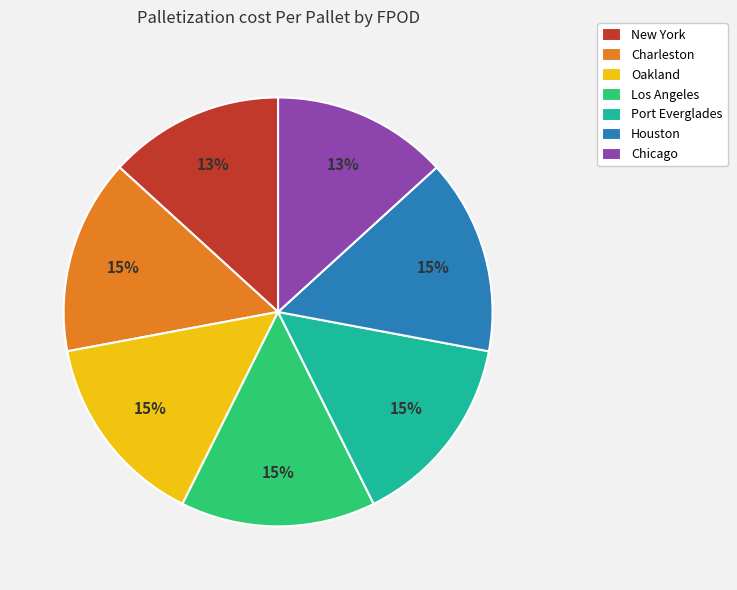

Does Houston represent more than half of the total?

No